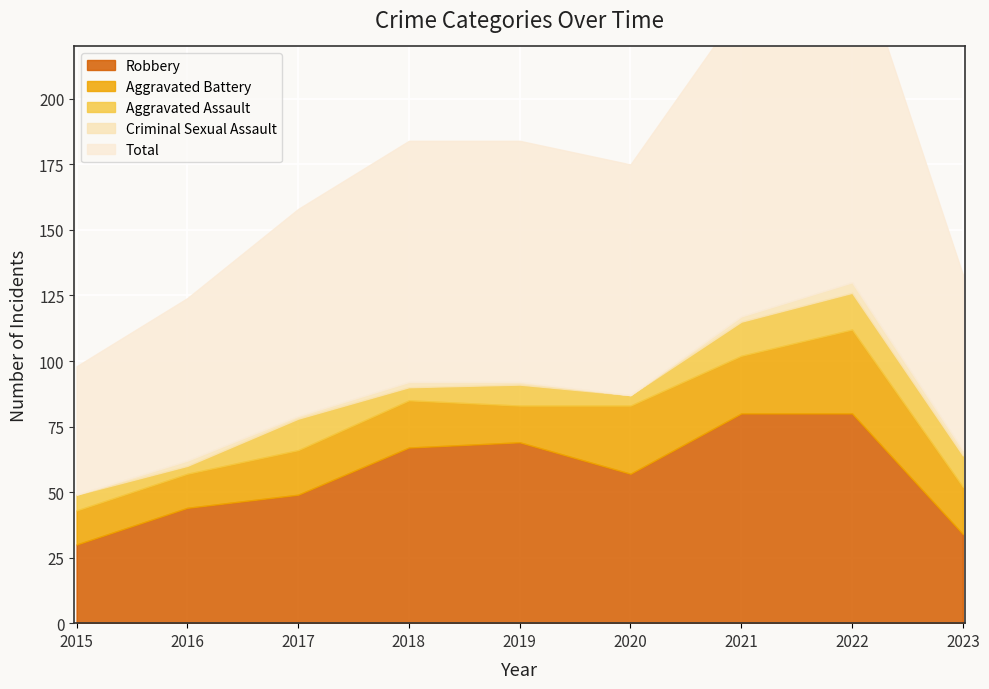

True or false: Robbery and Criminal Sexual Assault intersect in this chart.

False